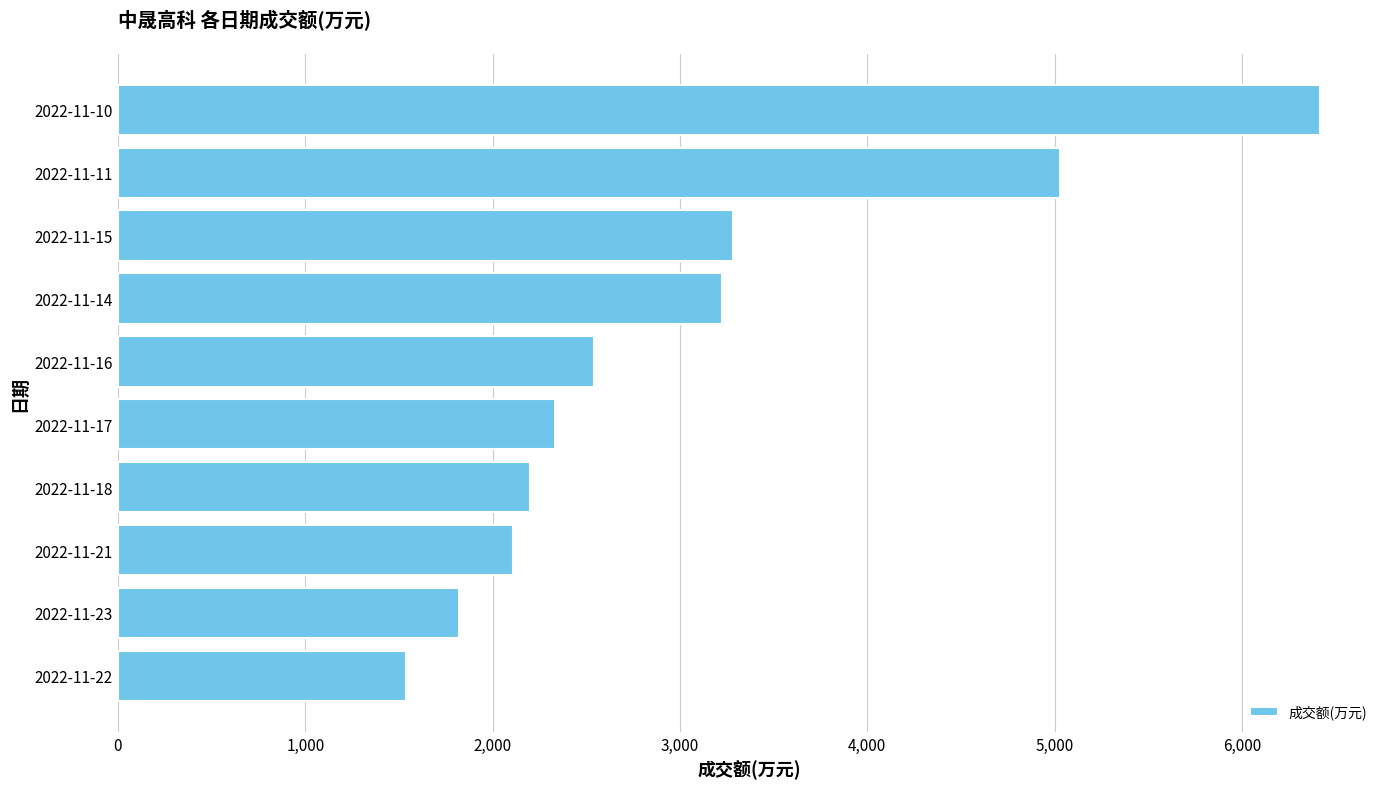

How many bars are there in total?

10